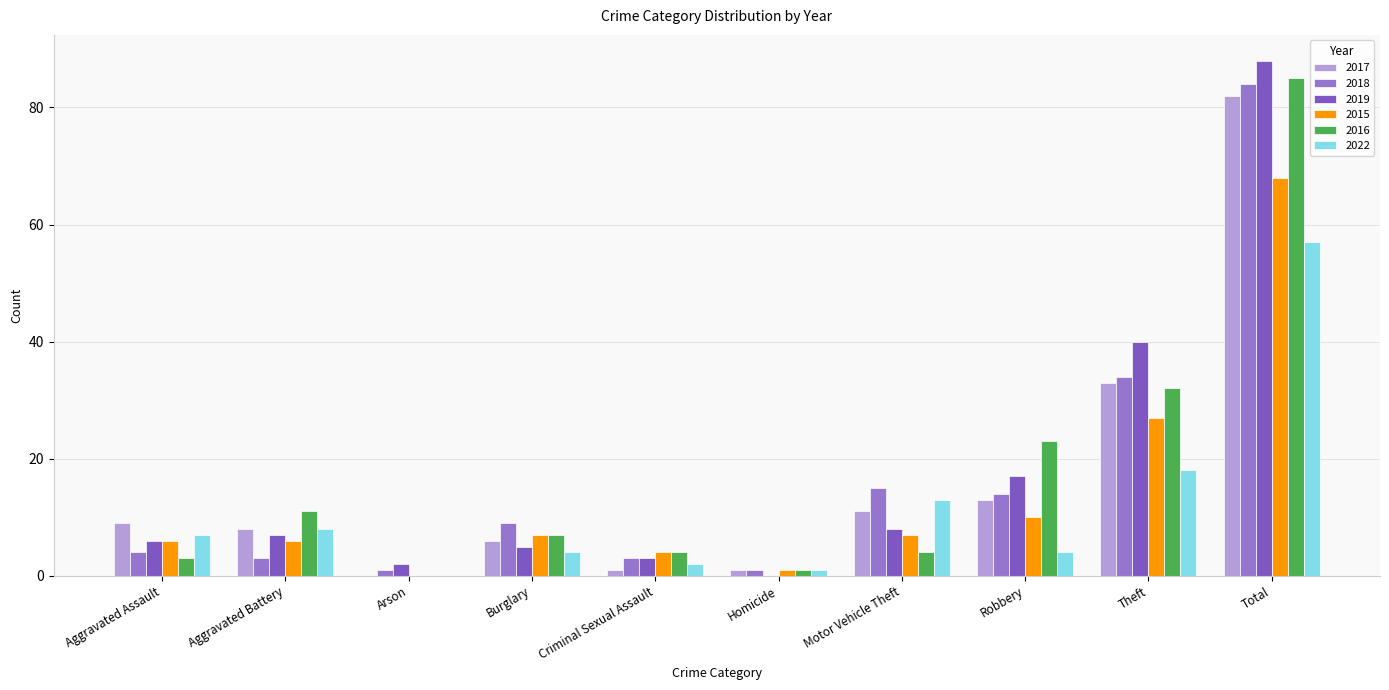

What position from the left is Arson?

3